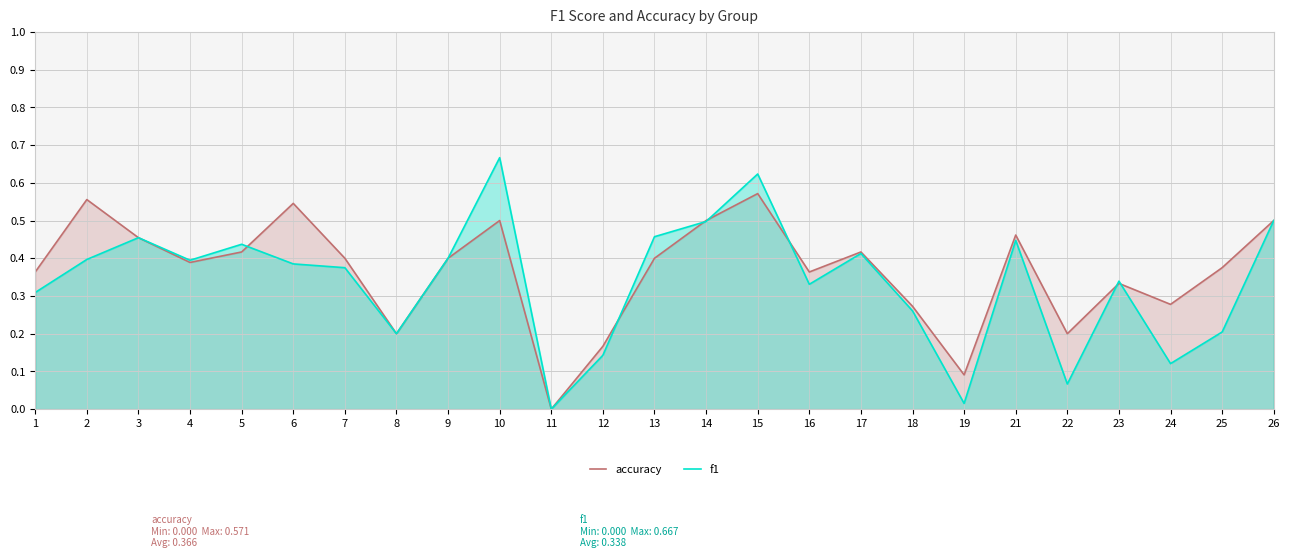

What is the total value across all series at 22?

0.3